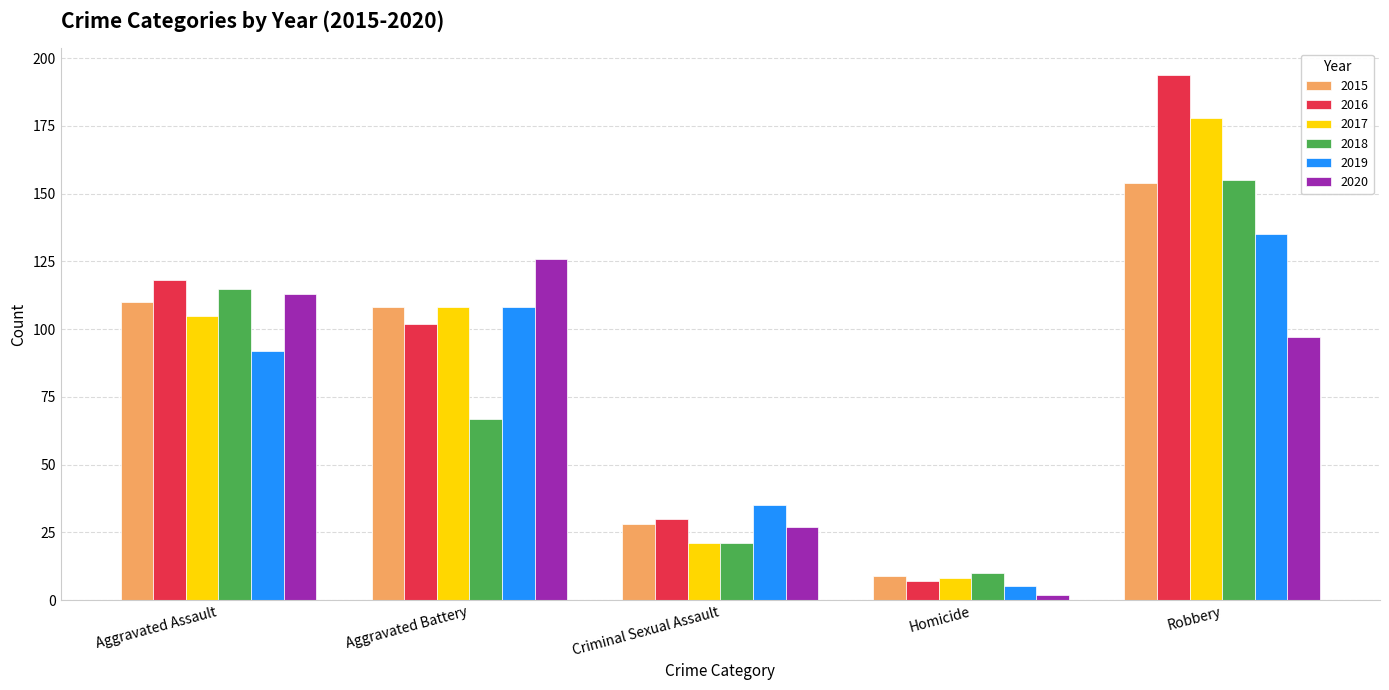

Reading left to right, extract all data points from this chart.

2015: Aggravated Assault=110	Aggravated Battery=108	Criminal Sexual Assault=28	Homicide=9	Robbery=154
2016: Aggravated Assault=118	Aggravated Battery=102	Criminal Sexual Assault=30	Homicide=7	Robbery=194
2017: Aggravated Assault=105	Aggravated Battery=108	Criminal Sexual Assault=21	Homicide=8	Robbery=178
2018: Aggravated Assault=115	Aggravated Battery=67	Criminal Sexual Assault=21	Homicide=10	Robbery=155
2019: Aggravated Assault=92	Aggravated Battery=108	Criminal Sexual Assault=35	Homicide=5	Robbery=135
2020: Aggravated Assault=113	Aggravated Battery=126	Criminal Sexual Assault=27	Homicide=2	Robbery=97